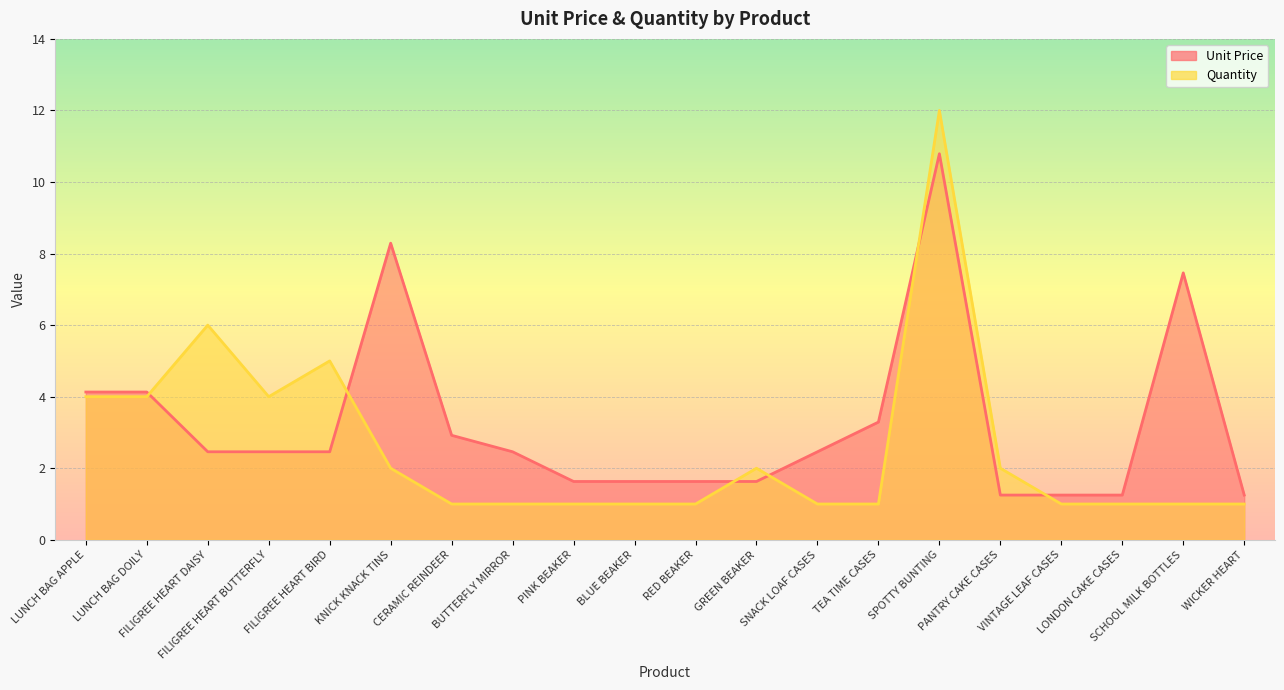

What is the label of the 20th point from the left?

WICKER HEART